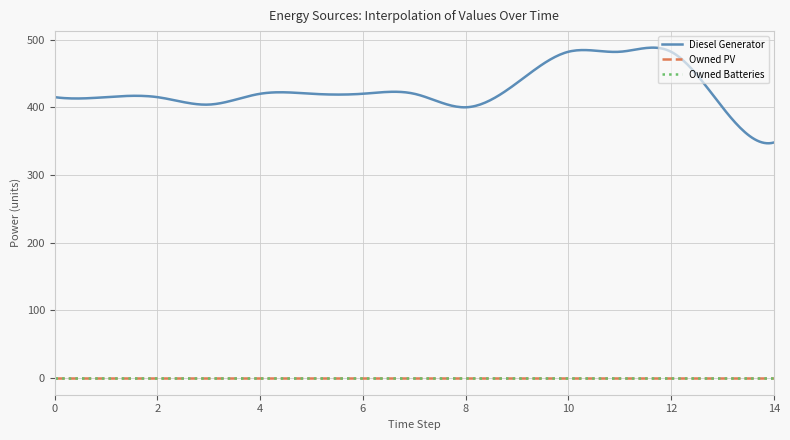

At which category does Diesel Generator reach its first local valley?

3